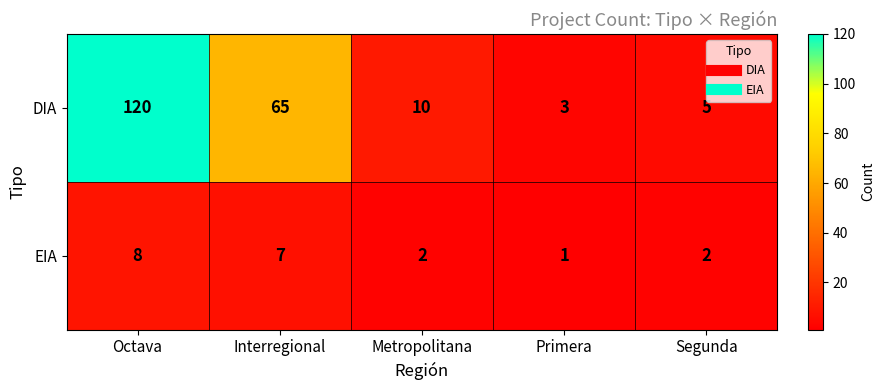

List the series in order of their overall mean, lowest first.

EIA, DIA